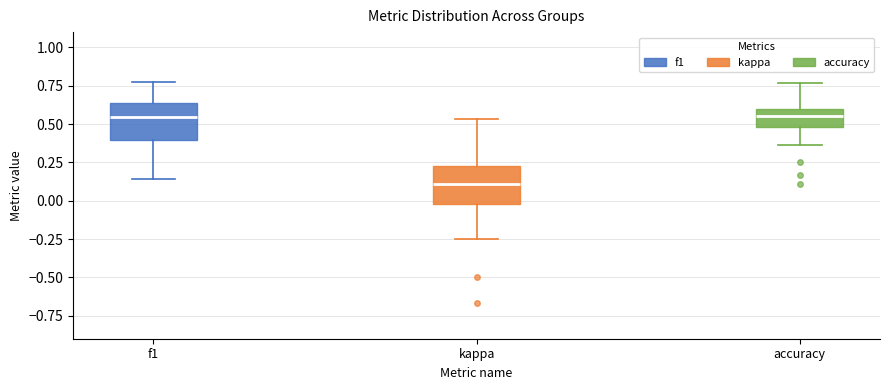

Reading left to right, transcribe this box plot: for each box, give where its median line is, the range the box spans, and where its two whiskers end, as read against the y-axis. The values are not printed on the chart, so give them approximately, as read against the axis.

f1: median 0.55, box 0.40 to 0.65, whiskers 0.15 to 0.75
kappa: median 0.10, box 0.00 to 0.25, whiskers -0.25 to 0.55
accuracy: median 0.55, box 0.50 to 0.60, whiskers 0.35 to 0.75